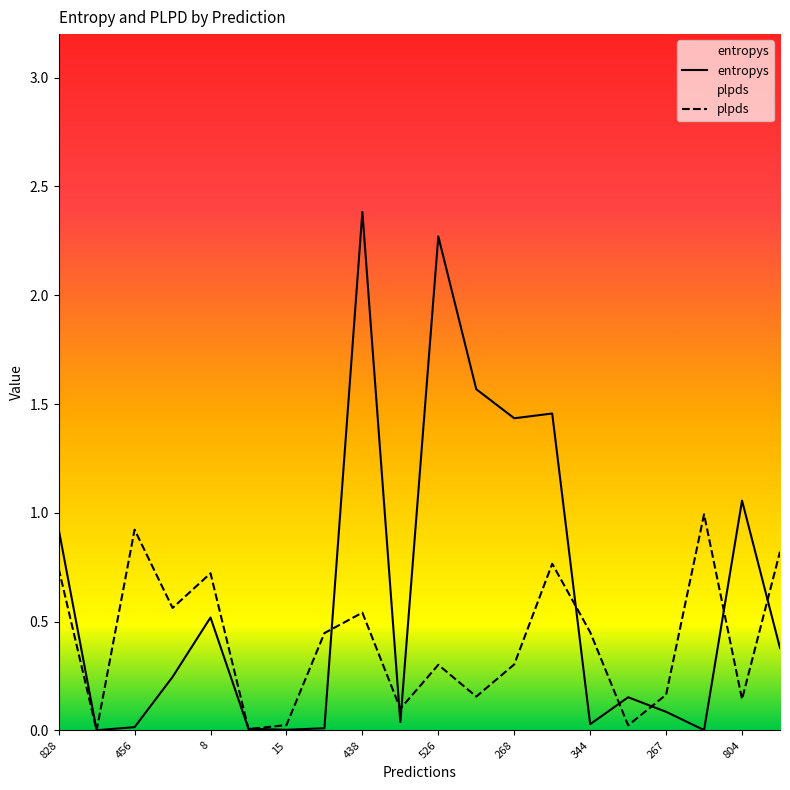

How many data points does each series have?

20